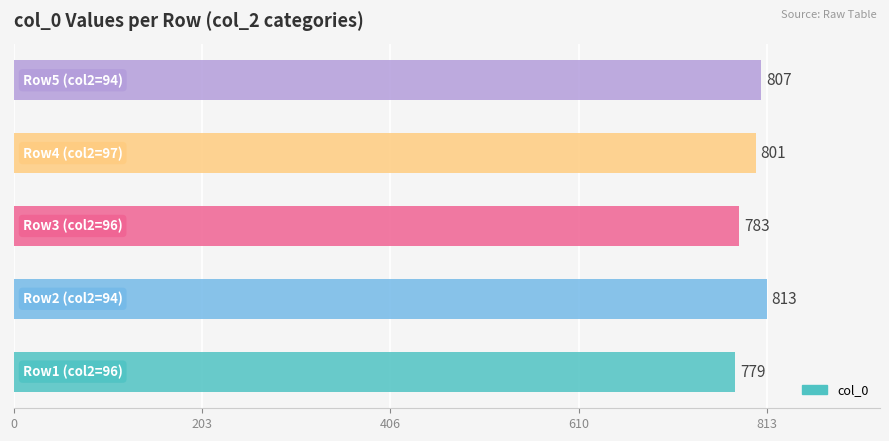

Count the values in the range 783 to 807.

3